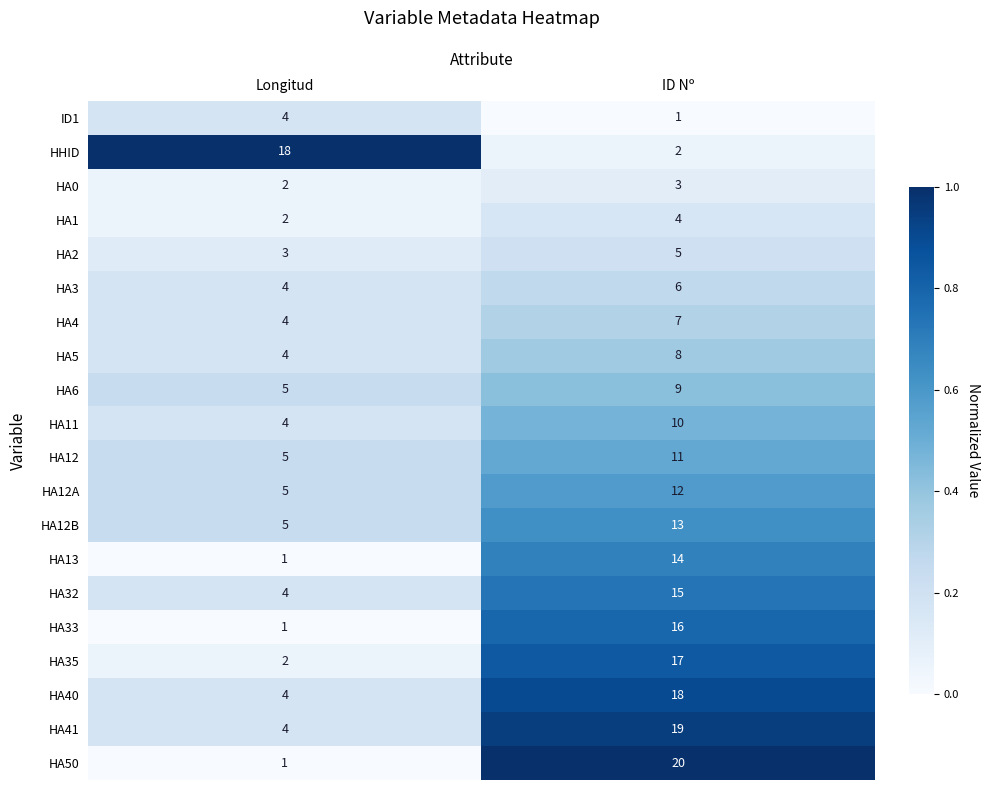

What is the difference between the highest and lowest values at Longitud?

17